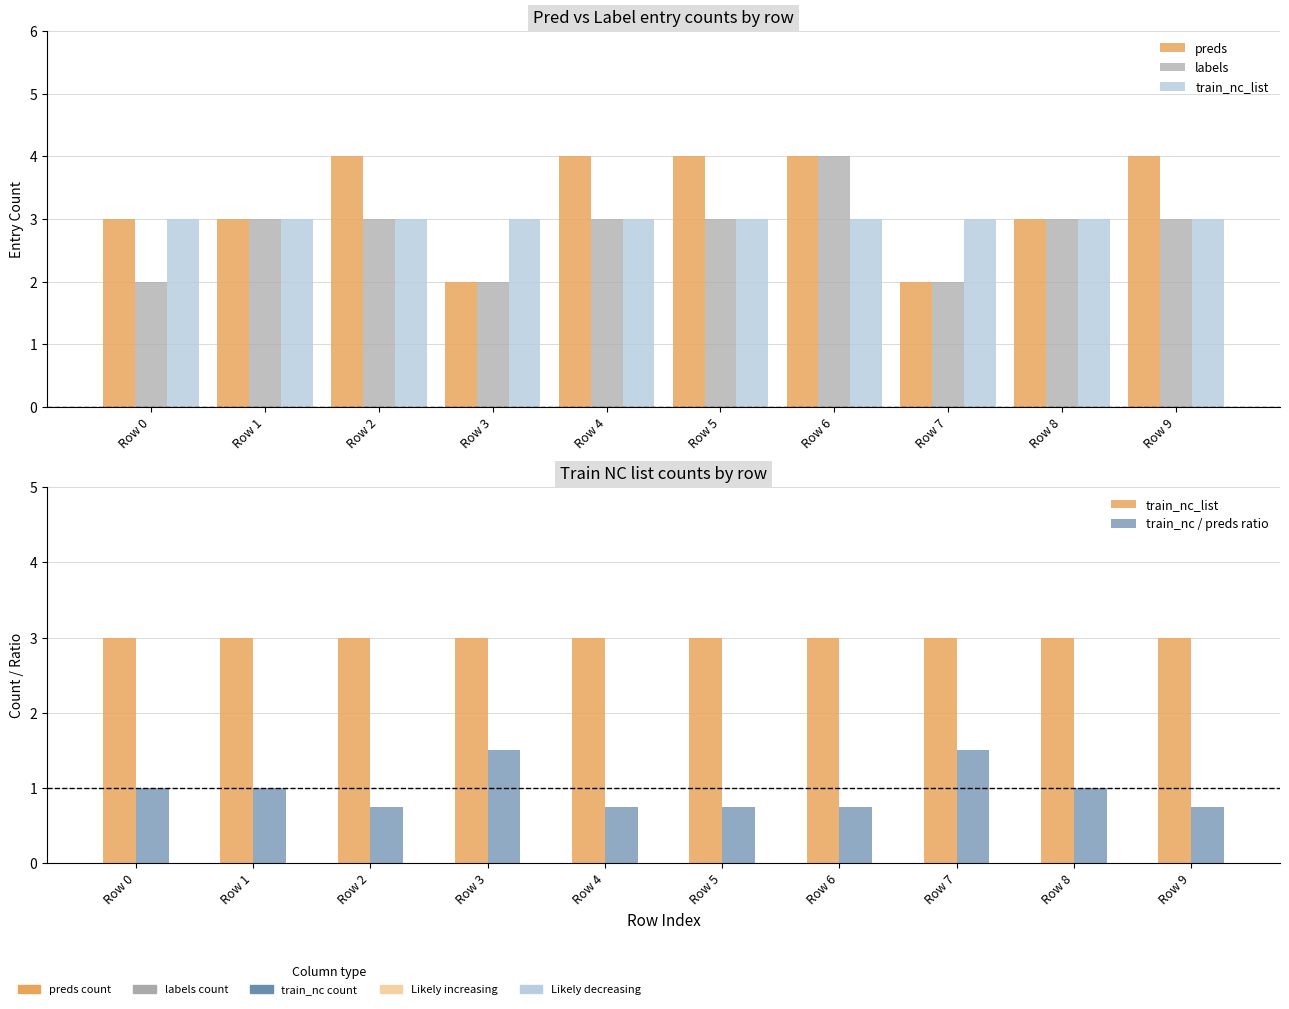

Which series has the largest total across all categories?

preds